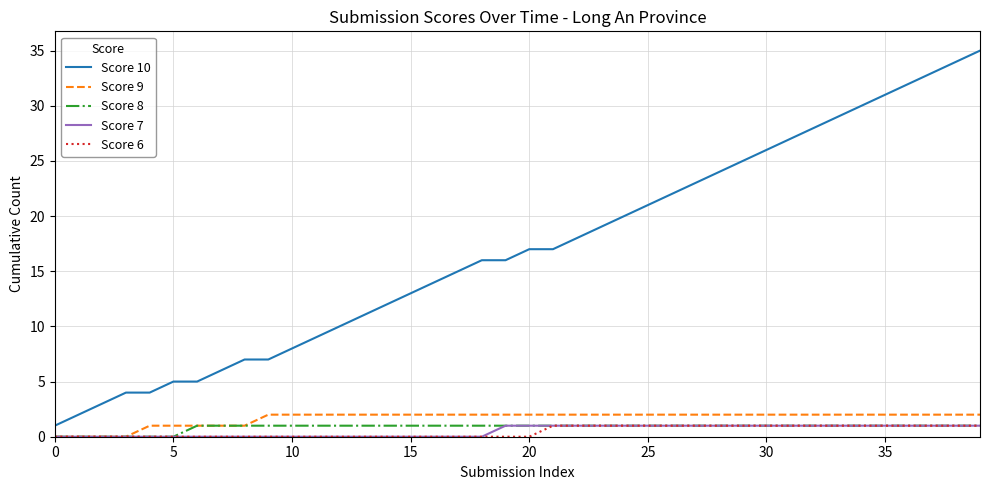

Which series has the widest spread of values?

Score 10